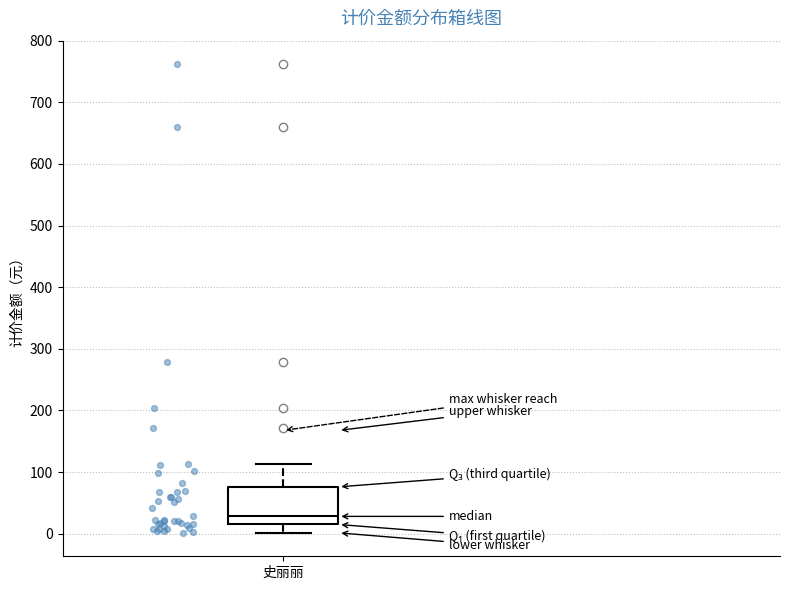

Transcribe this box plot: give where the median line is, the range the box spans, and where the two whiskers end, as read against the y-axis. The values are not printed on the chart, so give them approximately, as read against the axis.

median 30, box 10 to 80, whiskers 0 to 110